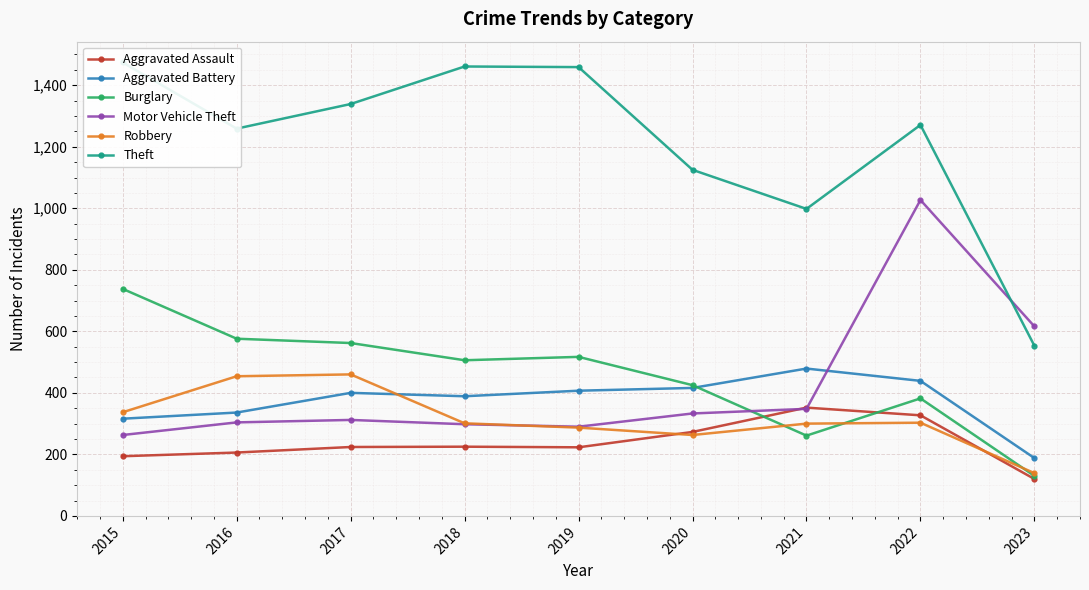

How many distinct data groups are displayed?

6